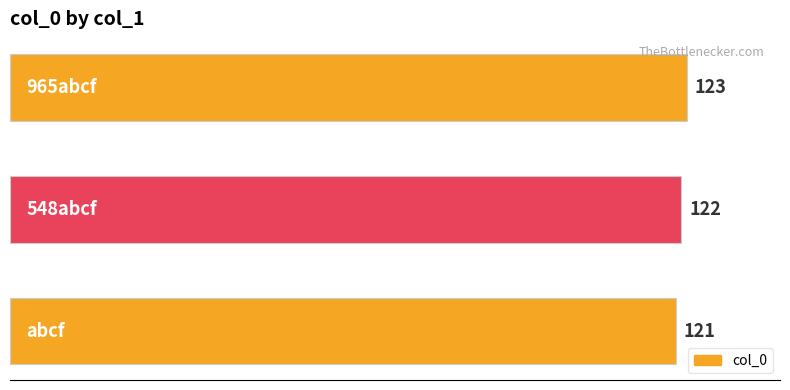

How many values are between 121 and 123?

3